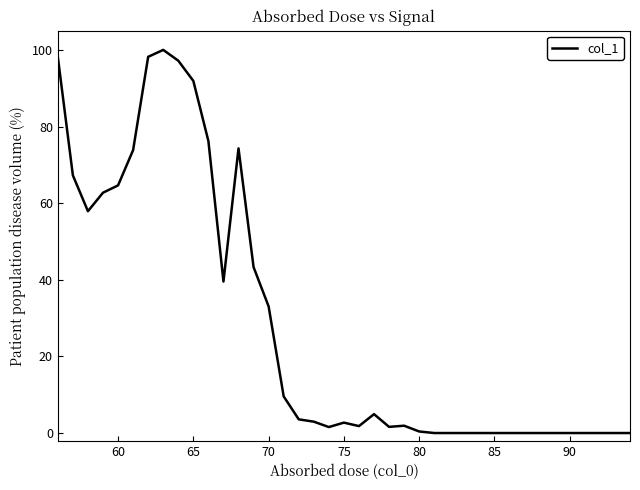

What is the maximum value shown in the chart?

100.0